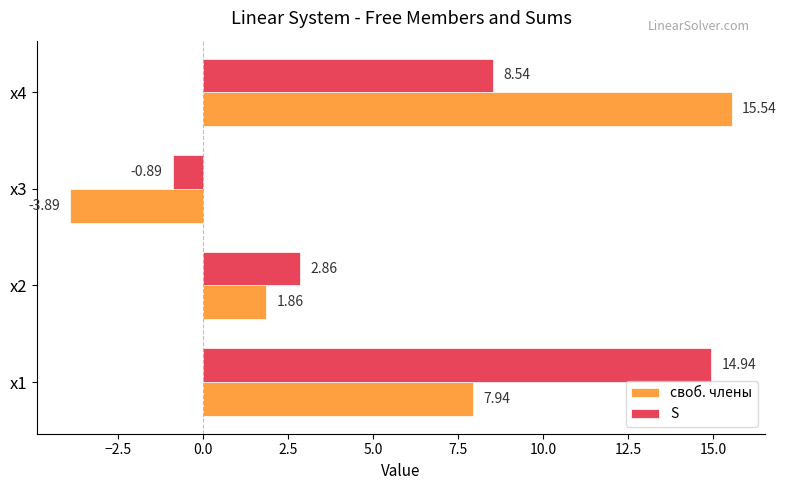

Which series has the widest spread of values?

своб. члены